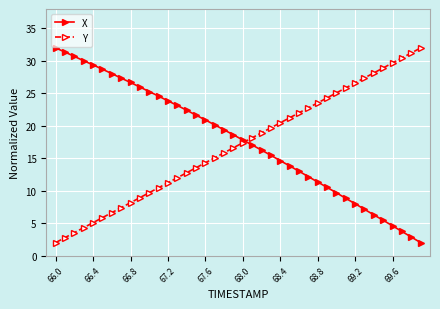

How many lines are shown in the chart?

2